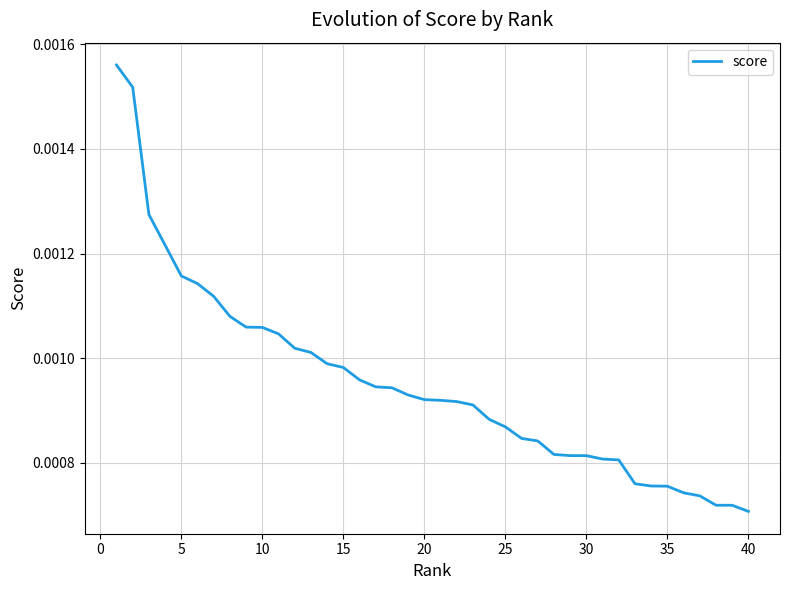

How many lines are shown in the chart?

1